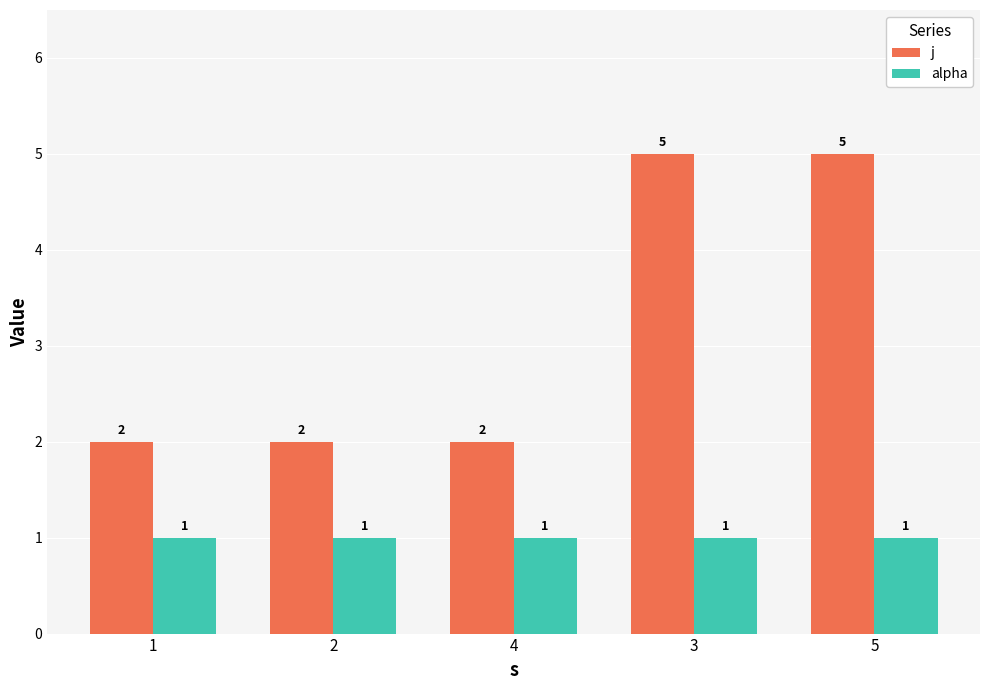

Reading left to right, list all the values displayed in this chart.

j: 2	2	2	5	5
alpha: 1	1	1	1	1